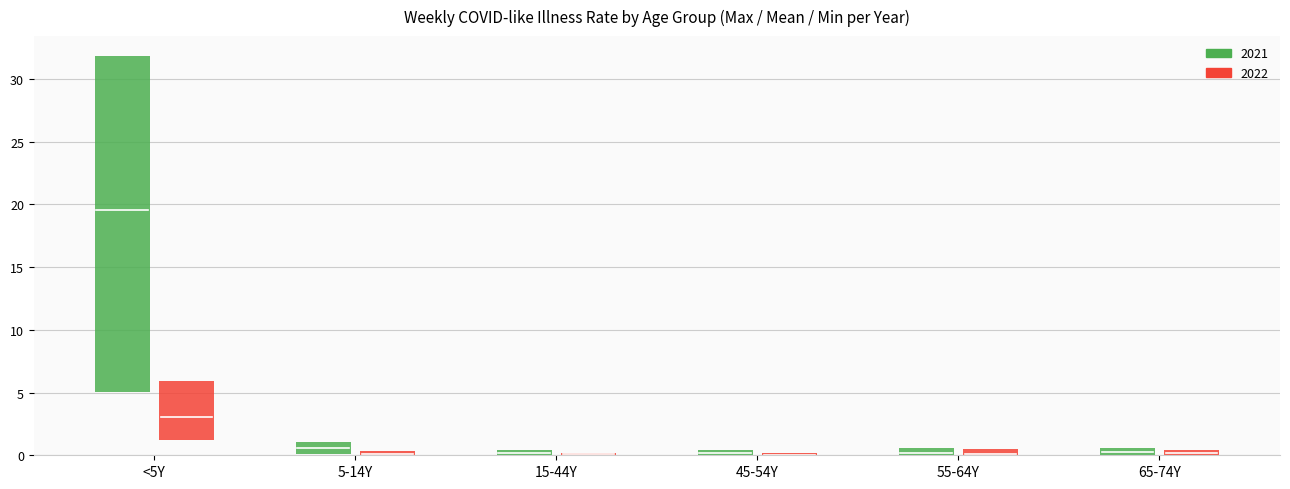

True or false: 2022_mean has a value of 0.1 at 45-54Y.

True